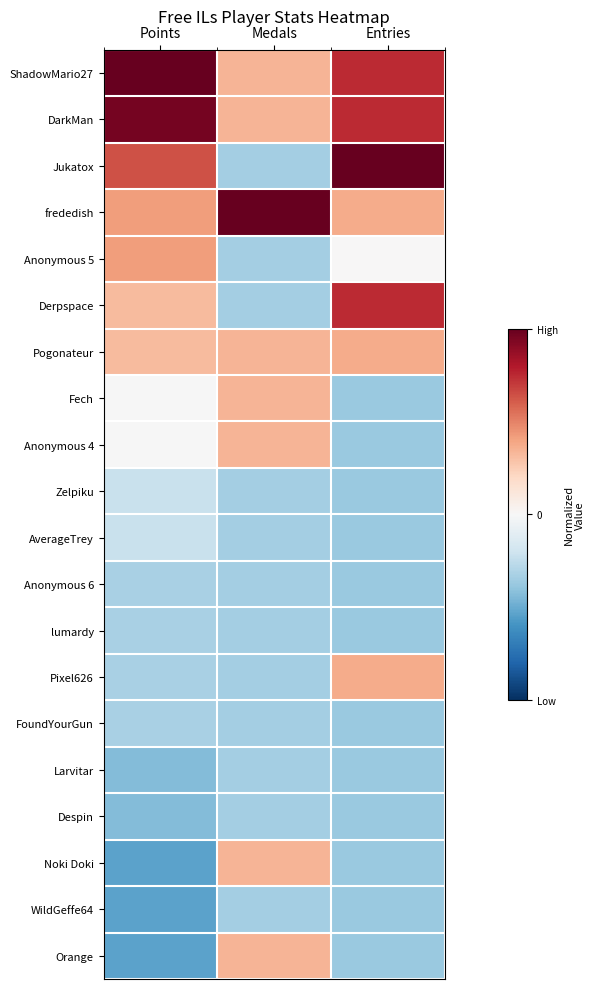

Reading left to right, extract all data points from this chart.

ShadowMario27: Points=2.3	Medals=0.7	Entries=1.5
DarkMan: Points=1.9	Medals=0.7	Entries=1.5
Jukatox: Points=1.3	Medals=-0.7	Entries=2.2
frededish: Points=0.8	Medals=3.4	Entries=0.7
Anonymous 5: Points=0.8	Medals=-0.7	Entries=0.0
Derpspace: Points=0.6	Medals=-0.7	Entries=1.5
Pogonateur: Points=0.6	Medals=0.7	Entries=0.7
Fech: Points=-0.0	Medals=0.7	Entries=-0.7
Anonymous 4: Points=-0.0	Medals=0.7	Entries=-0.7
Zelpiku: Points=-0.4	Medals=-0.7	Entries=-0.7
AverageTrey: Points=-0.4	Medals=-0.7	Entries=-0.7
Anonymous 6: Points=-0.7	Medals=-0.7	Entries=-0.7
lumardy: Points=-0.7	Medals=-0.7	Entries=-0.7
Pixel626: Points=-0.7	Medals=-0.7	Entries=0.7
FoundYourGun: Points=-0.7	Medals=-0.7	Entries=-0.7
Larvitar: Points=-0.9	Medals=-0.7	Entries=-0.7
Despin: Points=-0.9	Medals=-0.7	Entries=-0.7
Noki Doki: Points=-1.1	Medals=0.7	Entries=-0.7
WildGeffe64: Points=-1.1	Medals=-0.7	Entries=-0.7
Orange: Points=-1.1	Medals=0.7	Entries=-0.7